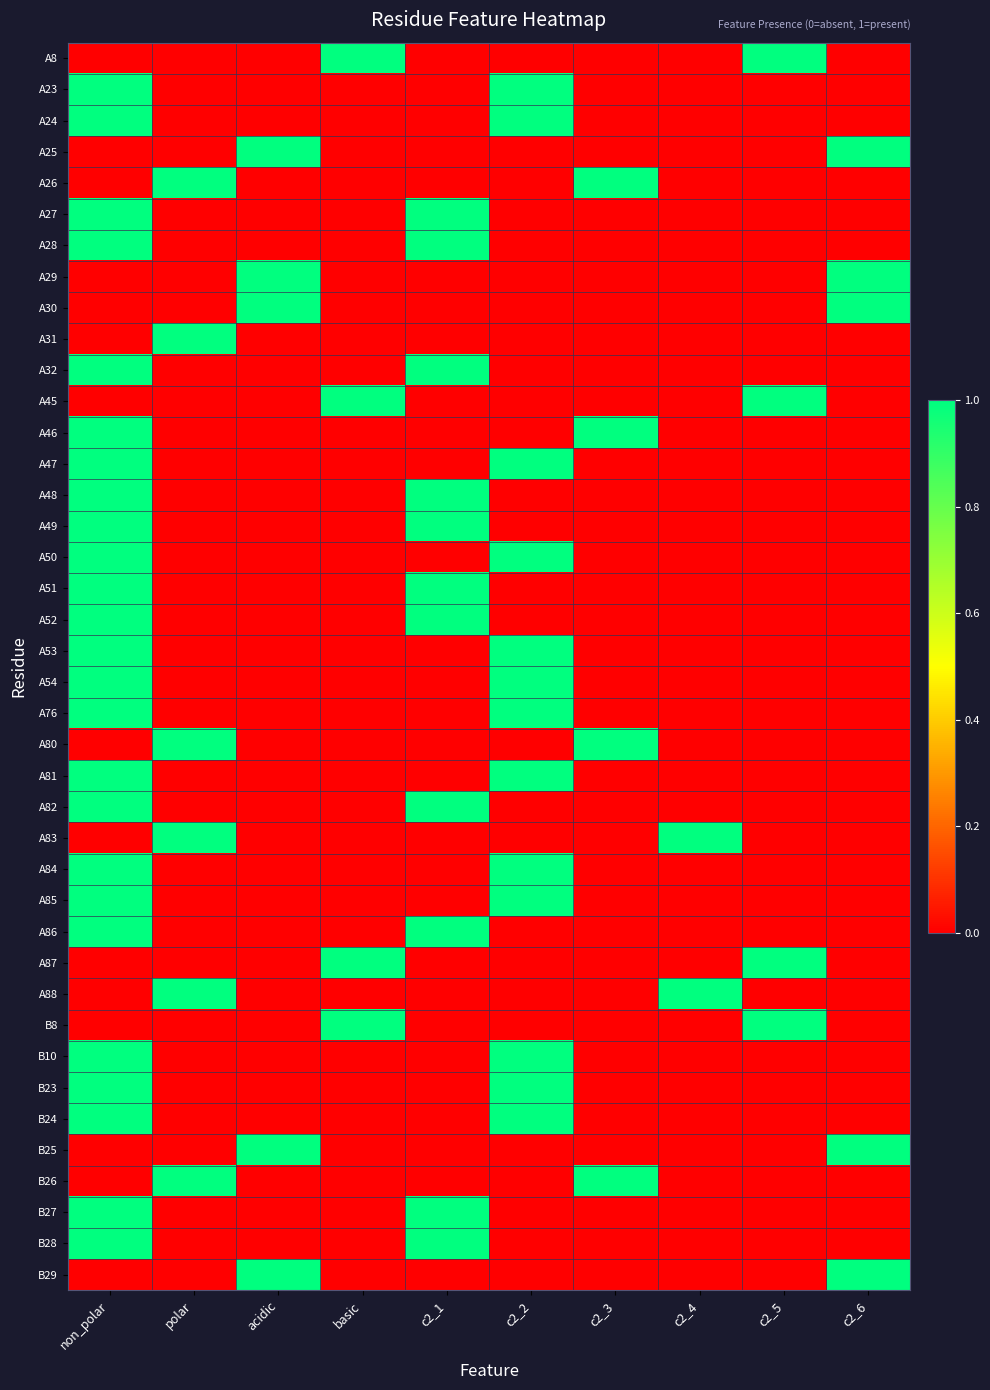

Which label corresponds to the smallest value in the chart?

non_polar